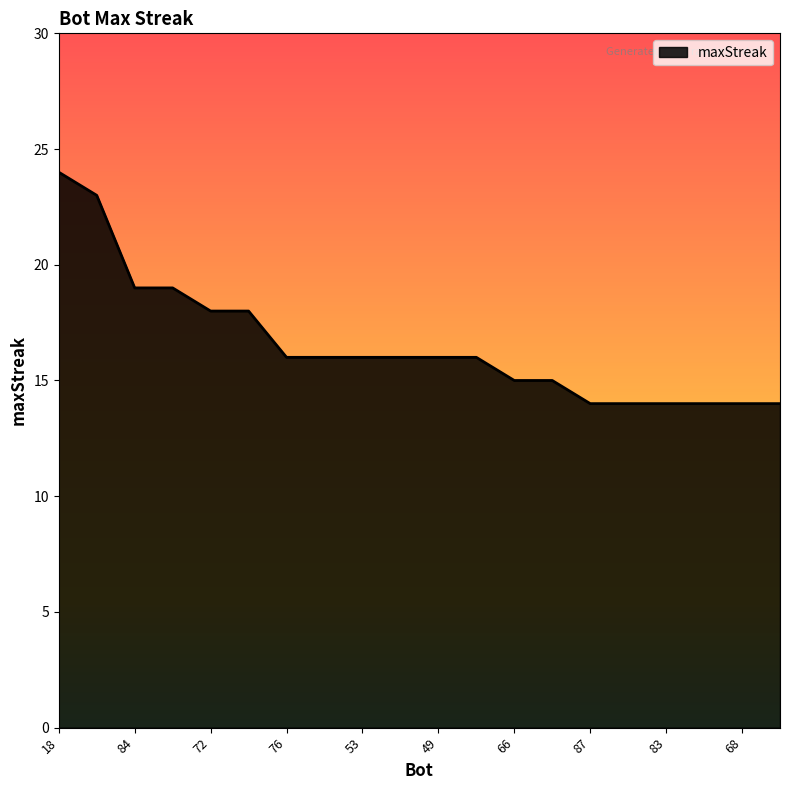

What is the sum of all values?

331